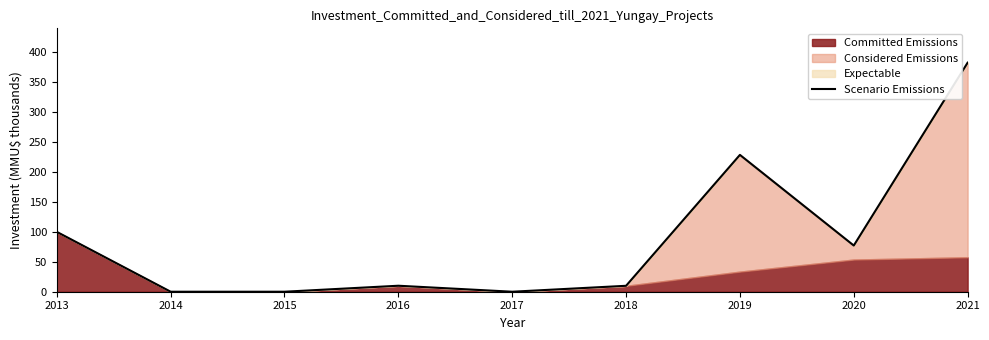

Reading left to right, transcribe all the data shown in this chart.

2013=100.0	2014=0.0	2015=0.0	2016=10.0	2017=0.0	2018=9.9	2019=228.6	2020=77.2	2021=382.6